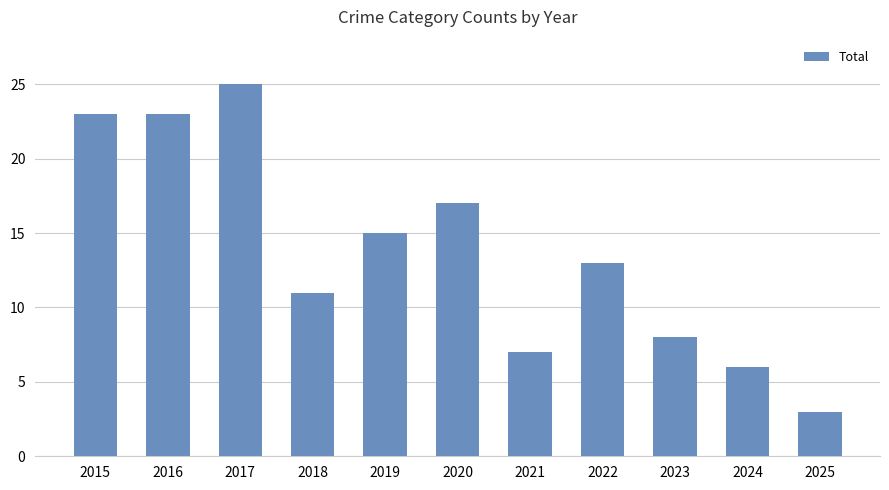

What is the difference between the maximum and minimum values?

22